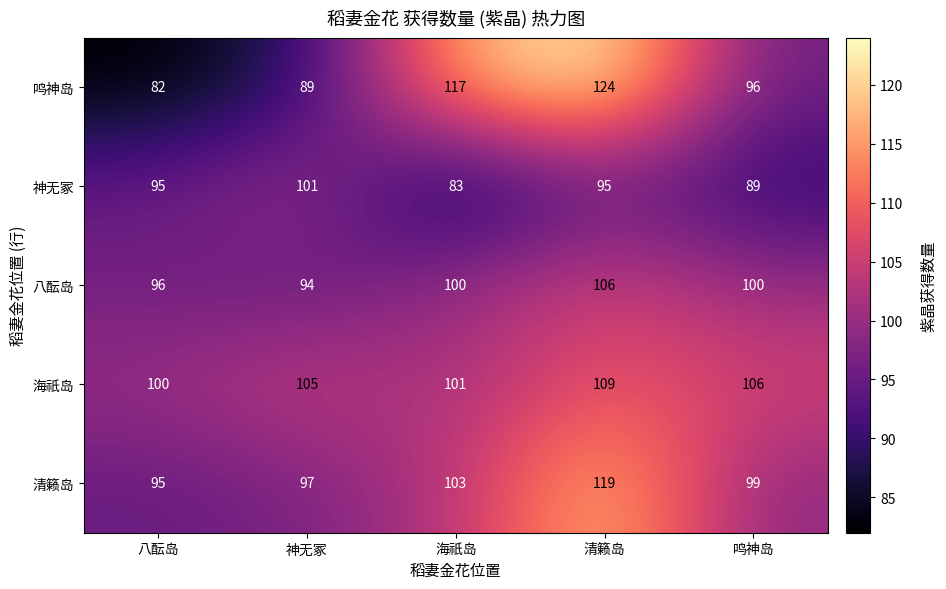

What is the maximum value shown in the chart?

124